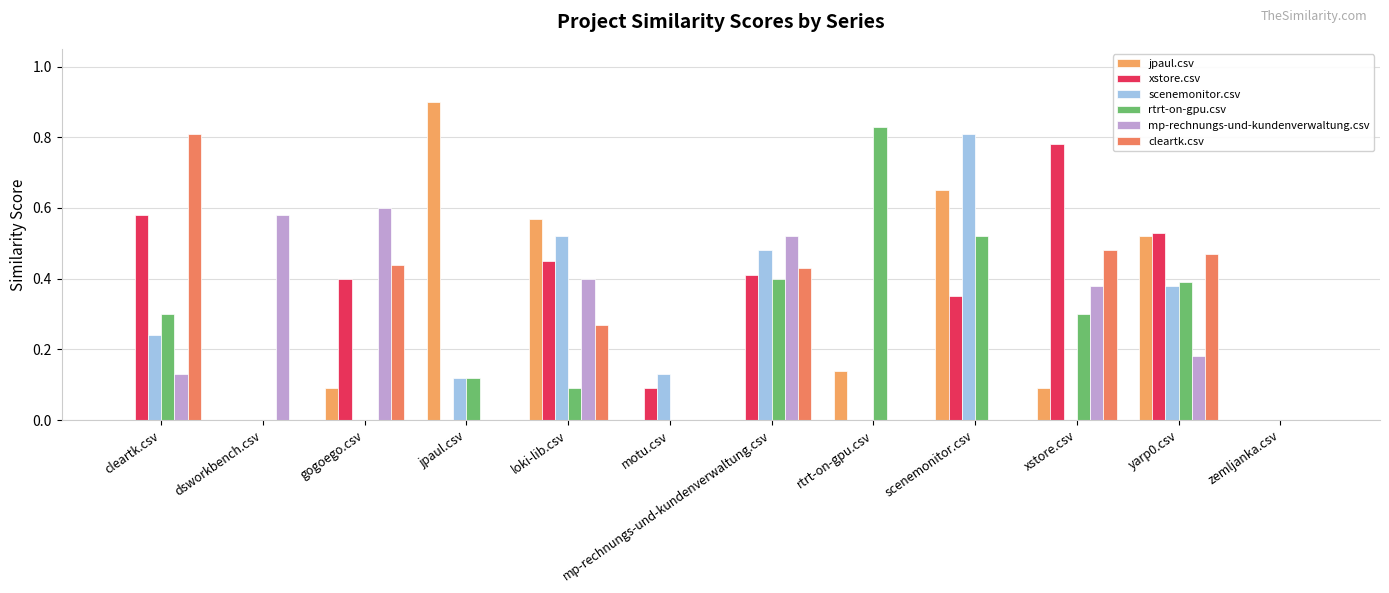

How many groups of bars are there?

12